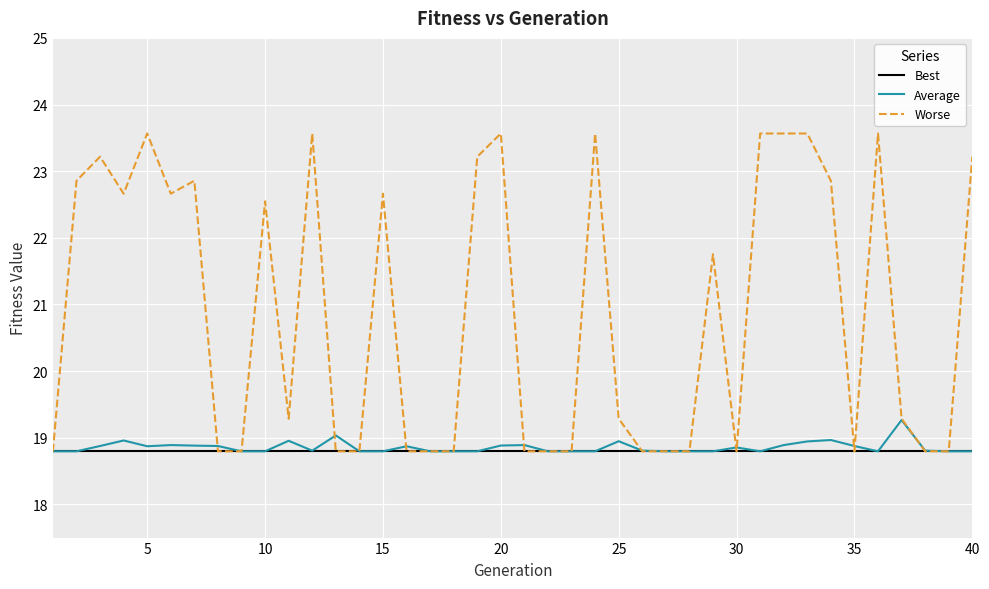

Rank the series by their maximum value, from highest to lowest.

Worse, Average, Best